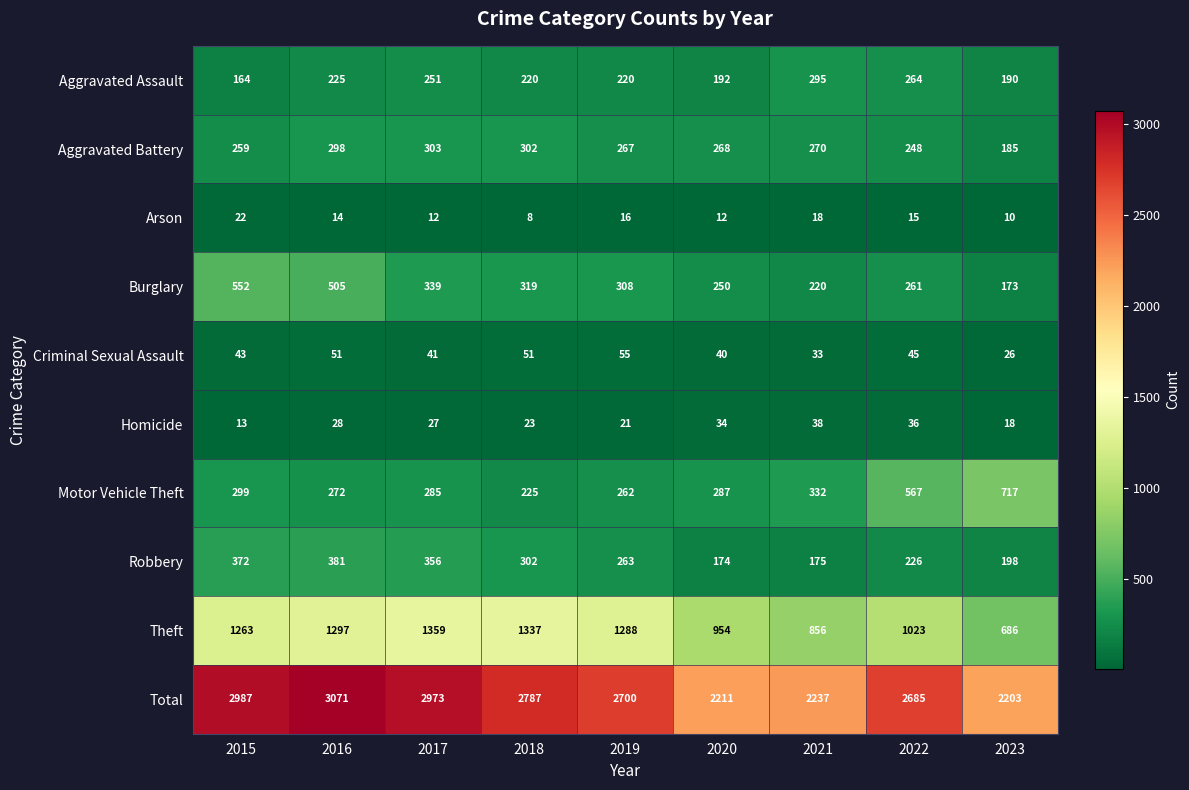

At how many categories does at least one series exceed 348?

9